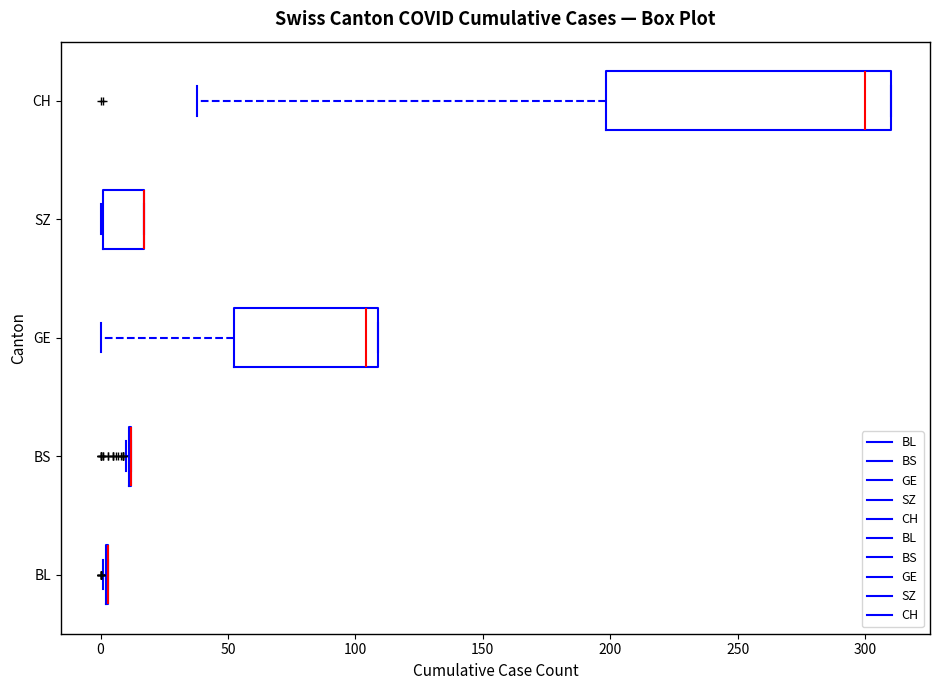

Reading bottom to top, transcribe this box plot: for each box, give where its median line is, the range the box spans, and where its two whiskers end, as read against the x-axis. The values are not printed on the chart, so give them approximately, as read against the axis.

BL: box collapsed to a line at 5, whiskers 0 to 5
BS: box collapsed to a line at 10, whiskers 10 to 10
GE: median 105, box 55 to 110, whiskers 0 to 110
SZ: median 15 (drawn on the box's right edge), box 0 to 15, whiskers 0 to 15
CH: median 300, box 200 to 310, whiskers 40 to 310